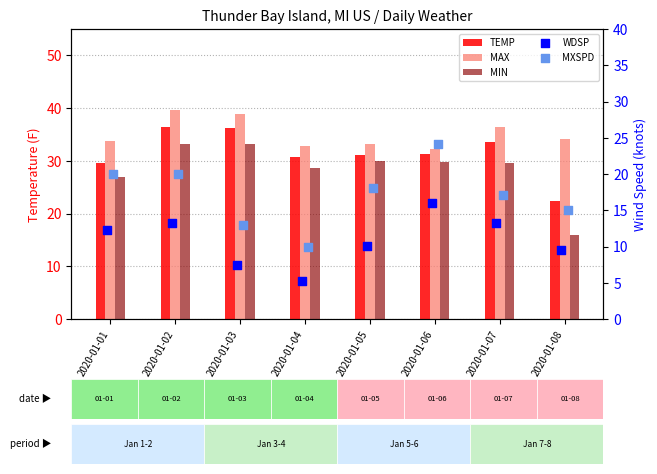

Which series contains the highest Y value?

MAX